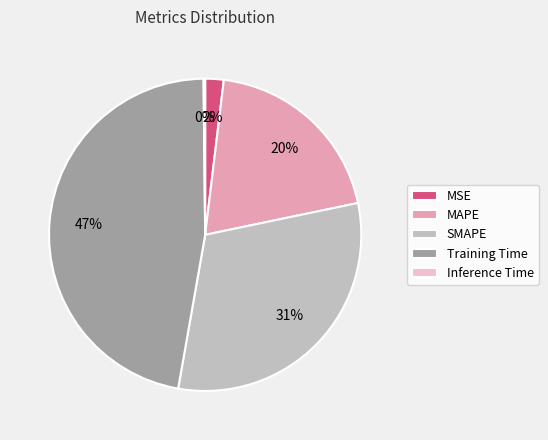

What percentage is the Training Time slice, to the nearest percent?

47%